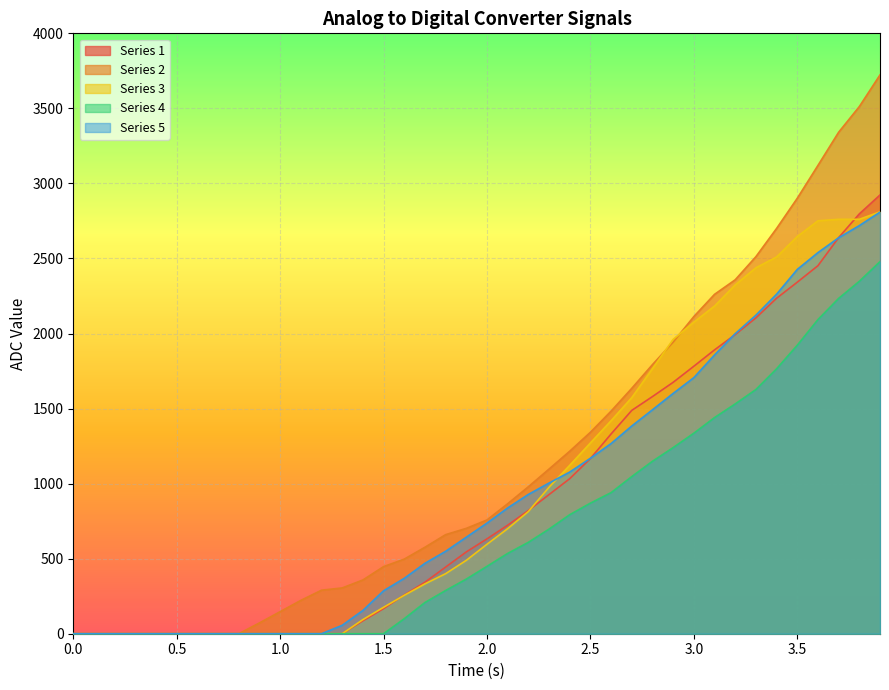

Does the chart display data point markers on the line(s)?

No